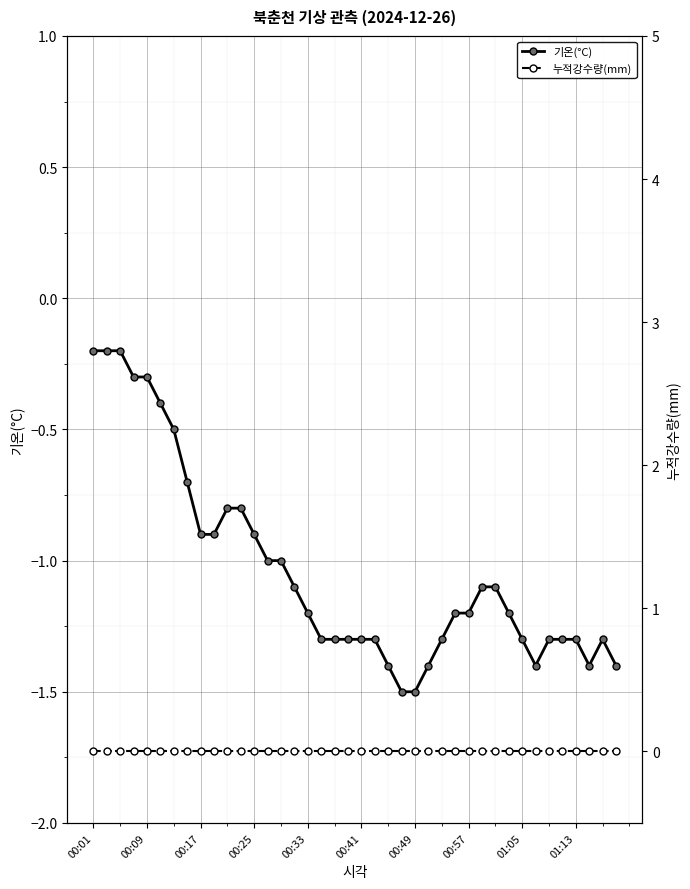

What is the lowest value of the 기온(°C) series?

-1.5